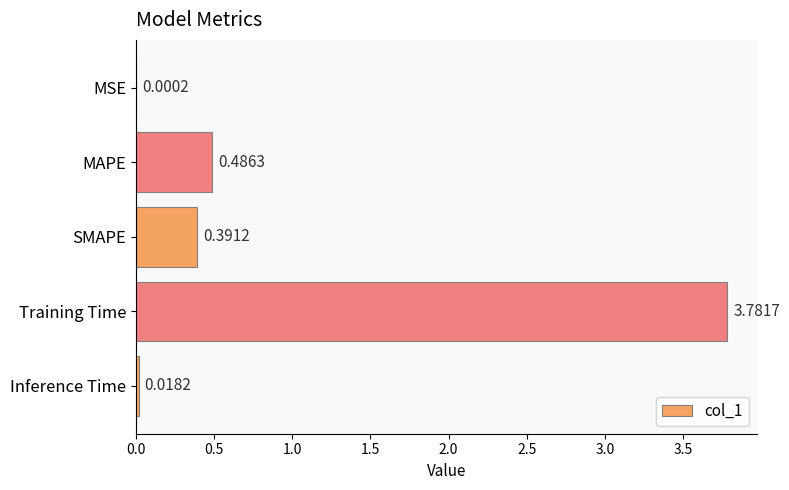

Which label corresponds to the largest value in the chart?

Training Time